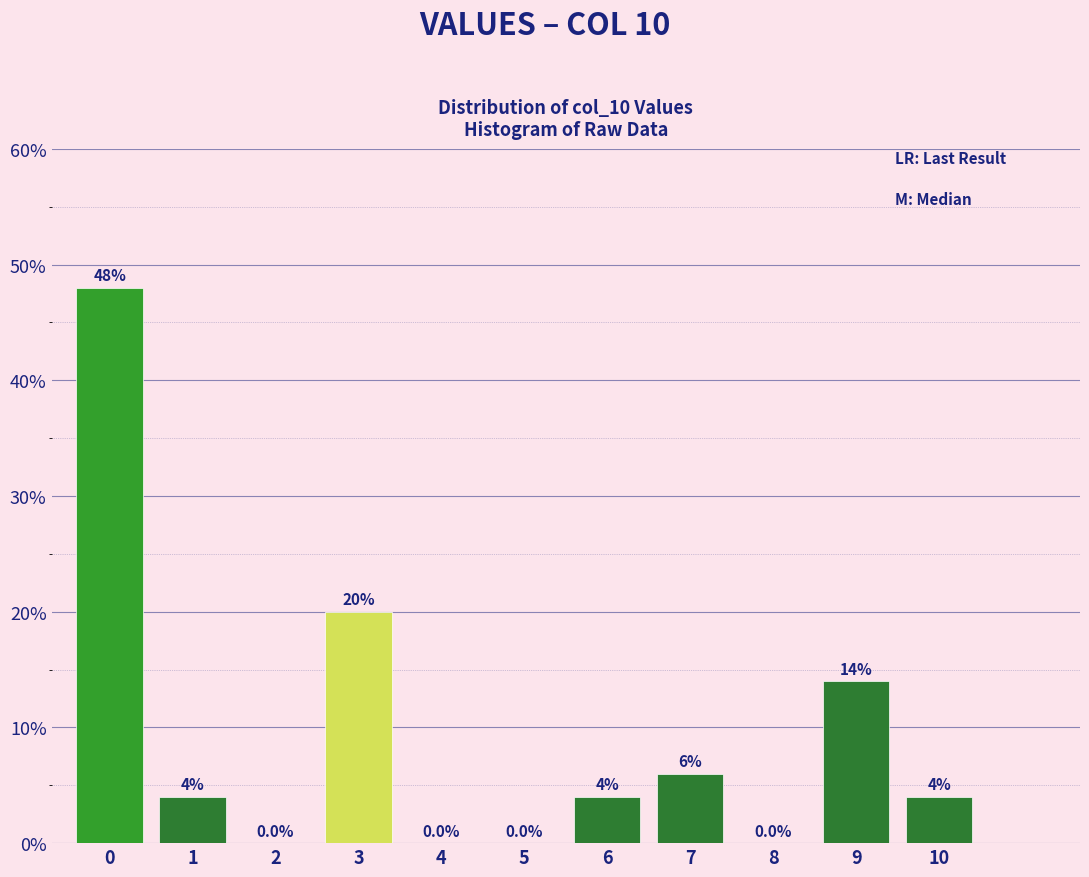

Reading left to right, list all the values displayed in this chart.

0=48.0	1=4.0	2=0.0	3=20.0	4=0.0	5=0.0	6=4.0	7=6.0	8=0.0	9=14.0	10=4.0